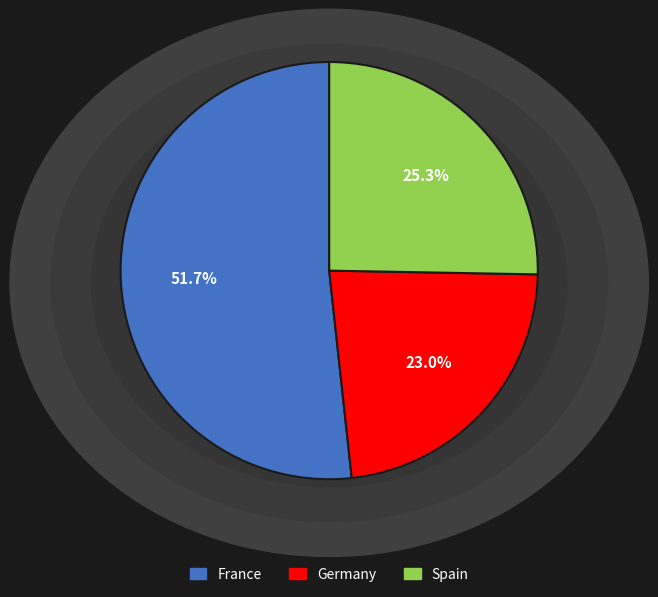

To the nearest percent, what is the difference between the largest and smallest slice percentages?

29%